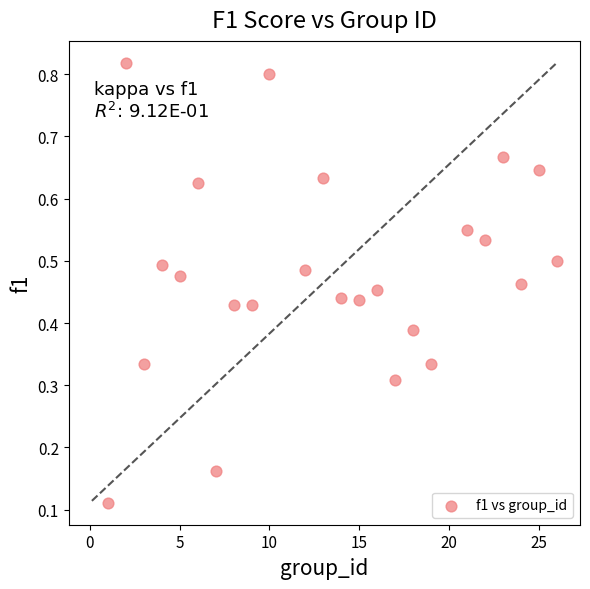

What is the range of X values (max minus min)?

25.0